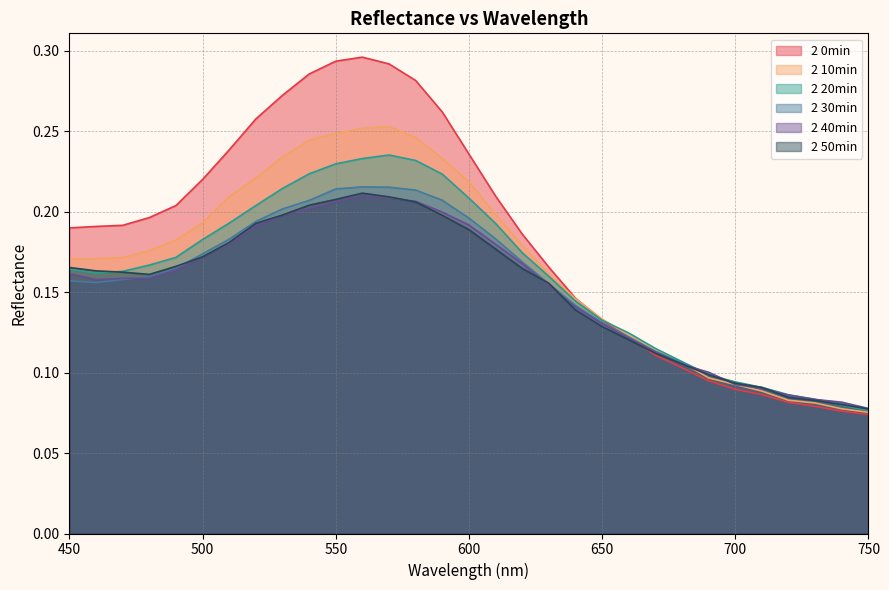

Reading right to left, transcribe all the data shown in this chart.

2 0min: 750=0.1	740=0.1	730=0.1	720=0.1	710=0.1	700=0.1	690=0.1	680=0.1	670=0.1	660=0.1	650=0.1	640=0.1	630=0.2	620=0.2	610=0.2	600=0.2	590=0.3	580=0.3	570=0.3	560=0.3	550=0.3	540=0.3	530=0.3	520=0.3	510=0.2	500=0.2	490=0.2	480=0.2	470=0.2	460=0.2	450=0.2
2 10min: 750=0.1	740=0.1	730=0.1	720=0.1	710=0.1	700=0.1	690=0.1	680=0.1	670=0.1	660=0.1	650=0.1	640=0.1	630=0.2	620=0.2	610=0.2	600=0.2	590=0.2	580=0.2	570=0.3	560=0.3	550=0.2	540=0.2	530=0.2	520=0.2	510=0.2	500=0.2	490=0.2	480=0.2	470=0.2	460=0.2	450=0.2
2 20min: 750=0.1	740=0.1	730=0.1	720=0.1	710=0.1	700=0.1	690=0.1	680=0.1	670=0.1	660=0.1	650=0.1	640=0.1	630=0.2	620=0.2	610=0.2	600=0.2	590=0.2	580=0.2	570=0.2	560=0.2	550=0.2	540=0.2	530=0.2	520=0.2	510=0.2	500=0.2	490=0.2	480=0.2	470=0.2	460=0.2	450=0.2
2 30min: 750=0.1	740=0.1	730=0.1	720=0.1	710=0.1	700=0.1	690=0.1	680=0.1	670=0.1	660=0.1	650=0.1	640=0.1	630=0.2	620=0.2	610=0.2	600=0.2	590=0.2	580=0.2	570=0.2	560=0.2	550=0.2	540=0.2	530=0.2	520=0.2	510=0.2	500=0.2	490=0.2	480=0.2	470=0.2	460=0.2	450=0.2
2 40min: 750=0.1	740=0.1	730=0.1	720=0.1	710=0.1	700=0.1	690=0.1	680=0.1	670=0.1	660=0.1	650=0.1	640=0.1	630=0.2	620=0.2	610=0.2	600=0.2	590=0.2	580=0.2	570=0.2	560=0.2	550=0.2	540=0.2	530=0.2	520=0.2	510=0.2	500=0.2	490=0.2	480=0.2	470=0.2	460=0.2	450=0.2
2 50min: 750=0.1	740=0.1	730=0.1	720=0.1	710=0.1	700=0.1	690=0.1	680=0.1	670=0.1	660=0.1	650=0.1	640=0.1	630=0.2	620=0.2	610=0.2	600=0.2	590=0.2	580=0.2	570=0.2	560=0.2	550=0.2	540=0.2	530=0.2	520=0.2	510=0.2	500=0.2	490=0.2	480=0.2	470=0.2	460=0.2	450=0.2